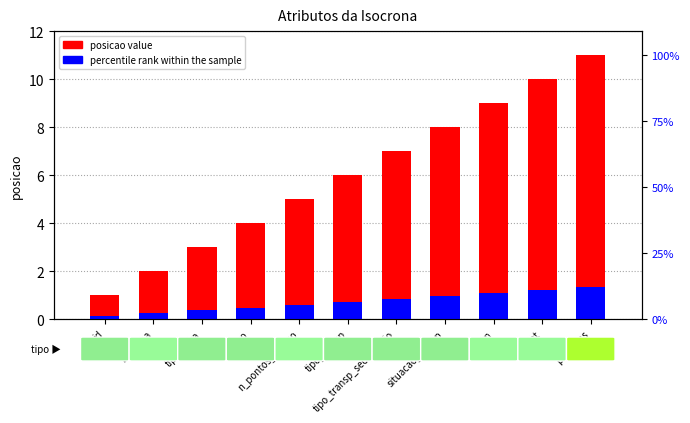

What is the value of the percentile rank within the sample bar at the 3rd from the left?

0.4